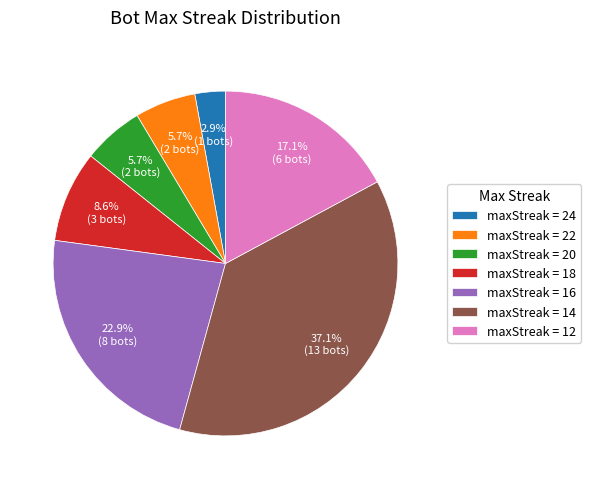

Do maxStreak = 24 and maxStreak = 16 together represent more than half of the pie?

No